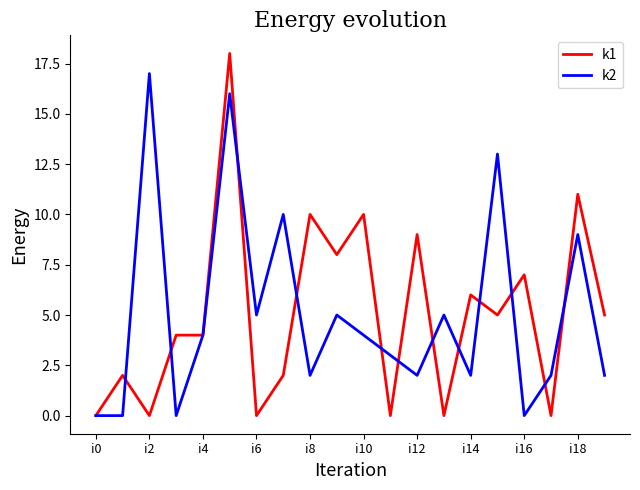

Which series has the widest spread of values?

k1